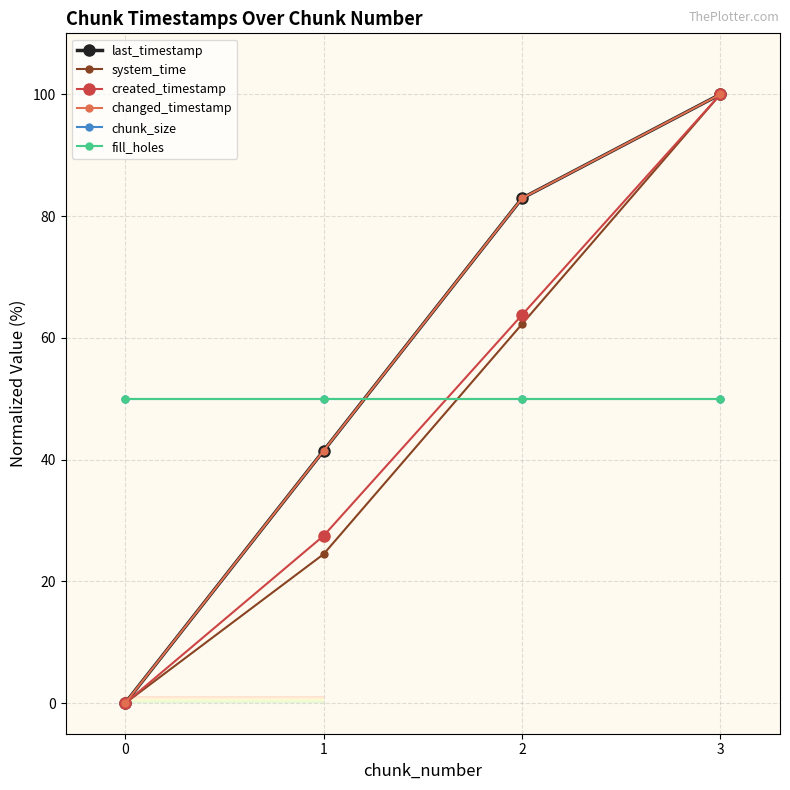

What is the total value across all series at 0?

100.0